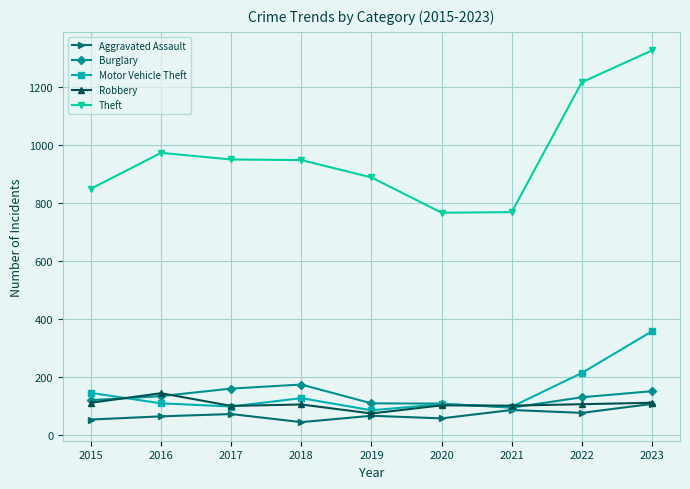

What is the approximate value of Burglary at 2022, to the nearest 5?

130